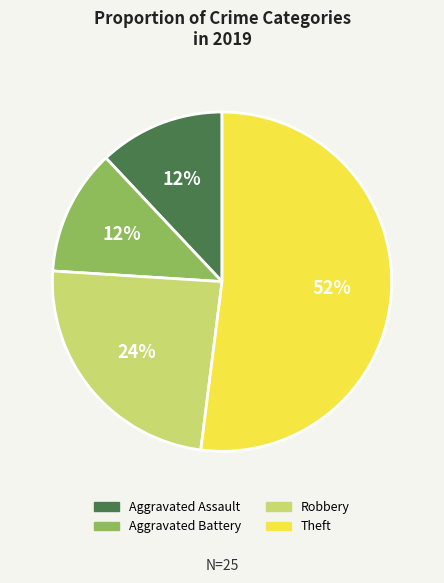

Which slice represents more than half of the pie?

Theft